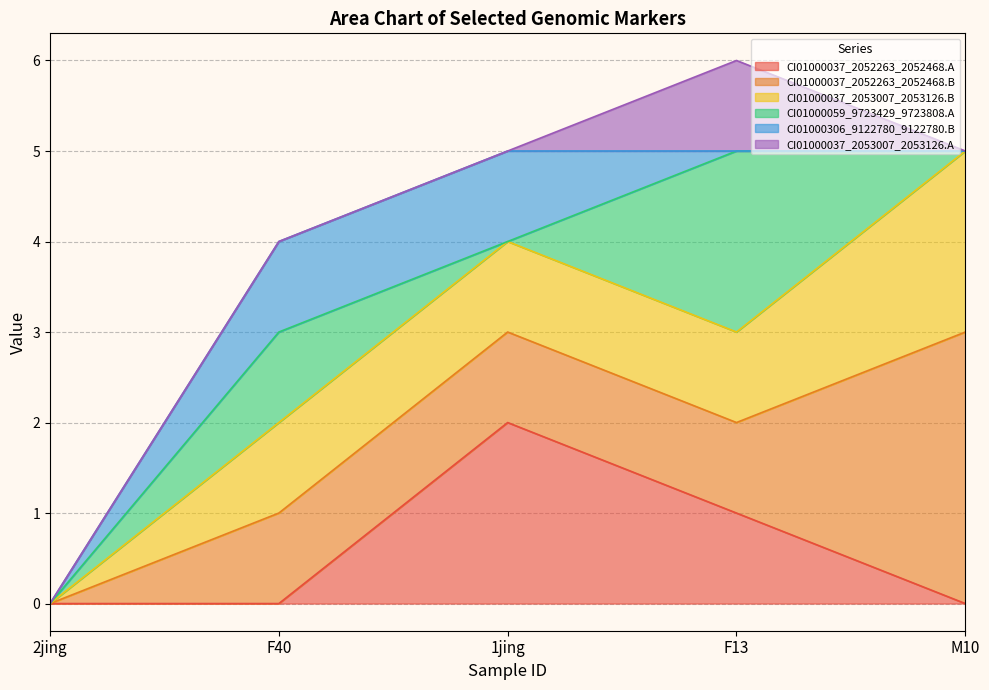

The CI01000306_9122780_9122780.B series shows 0 at 2jing. True or false?

False